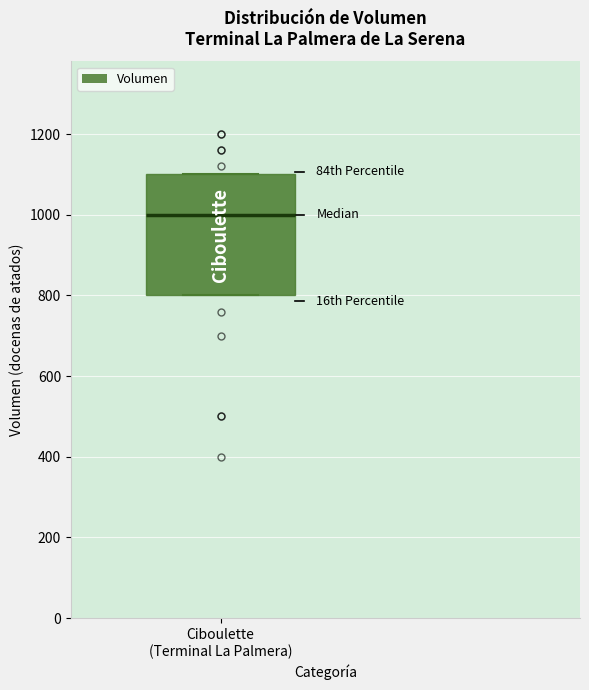

Transcribe this box plot: give where the median line is, the range the box spans, and where the two whiskers end, as read against the y-axis. The values are not printed on the chart, so give them approximately, as read against the axis.

median 1000, box 800 to 1100, whiskers 800 to 1100